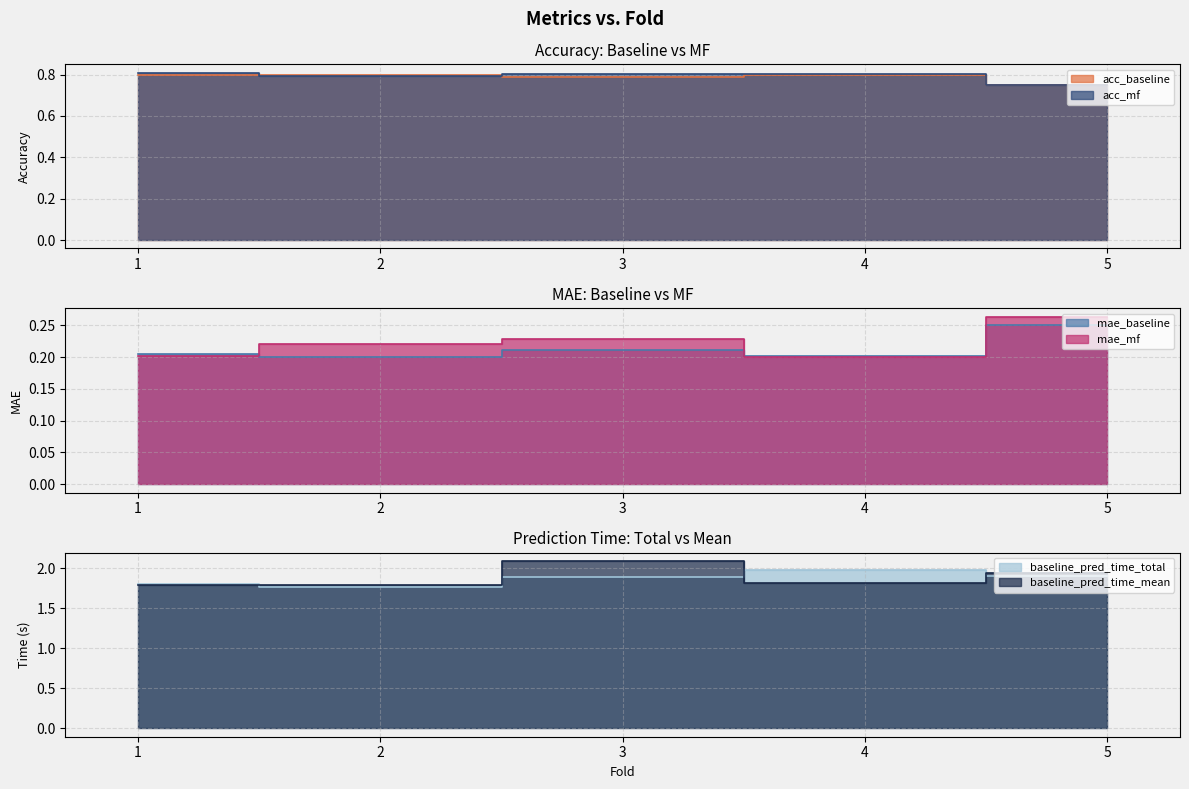

After their last crossing, which series has the higher values: acc_baseline or acc_mf?

acc_mf